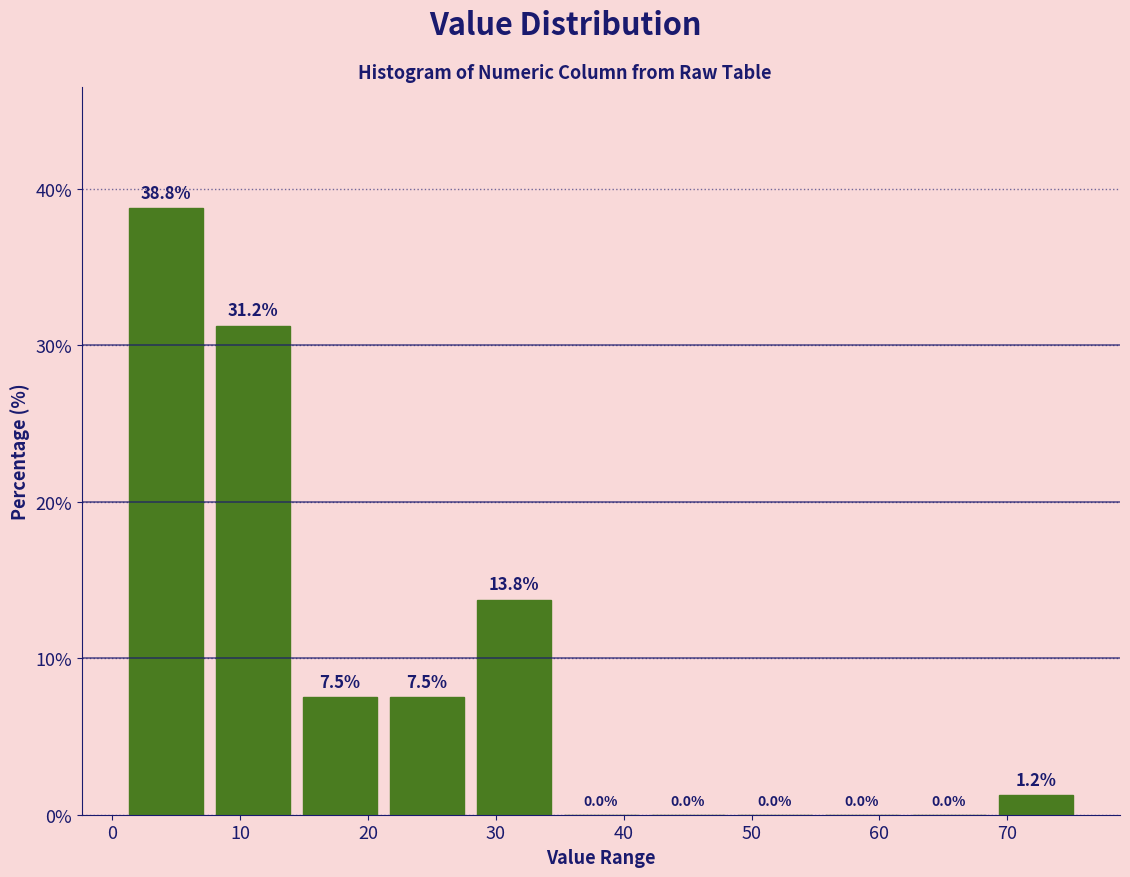

What is the height of the bar covering 1 to 8 on the x-axis? The bar edges are not printed on the chart, so give them approximately, as read against the axis.

38.8